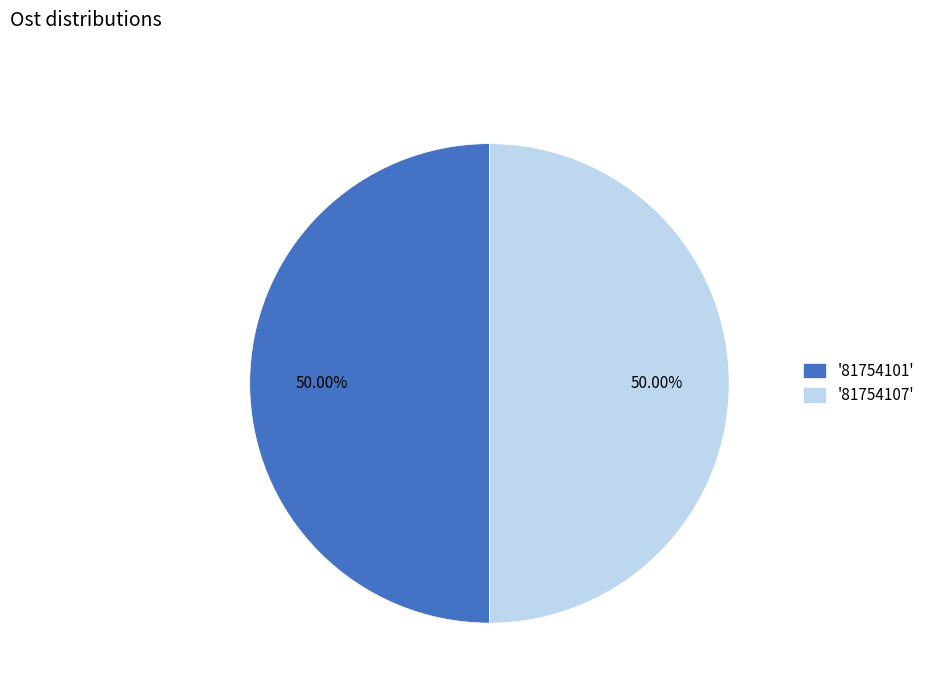

Approximately how many times larger is the value at '81754101' compared to '81754107'?

1.0